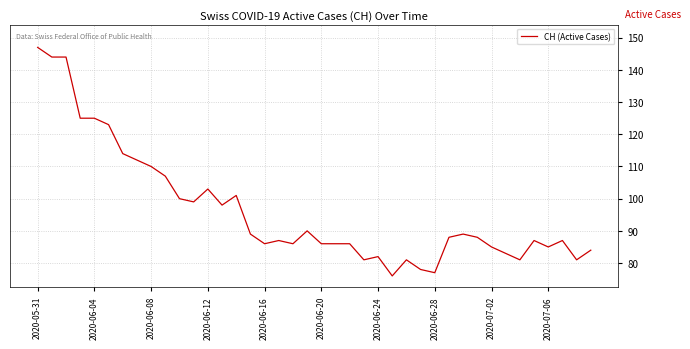

What is the difference between the maximum and minimum values?

71